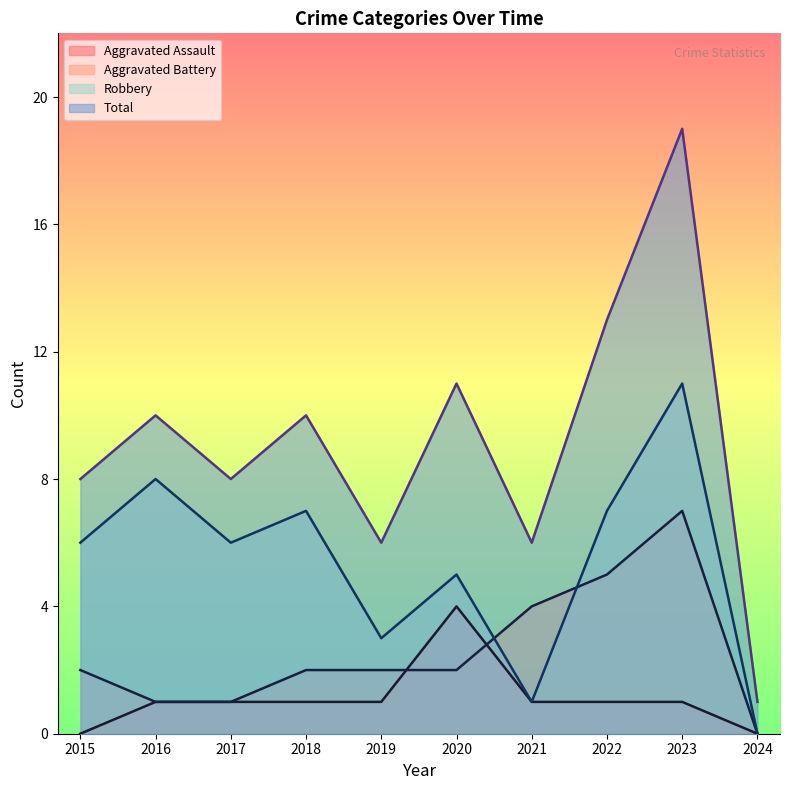

True or false: Aggravated Assault has more than 0 interior local peaks.

True